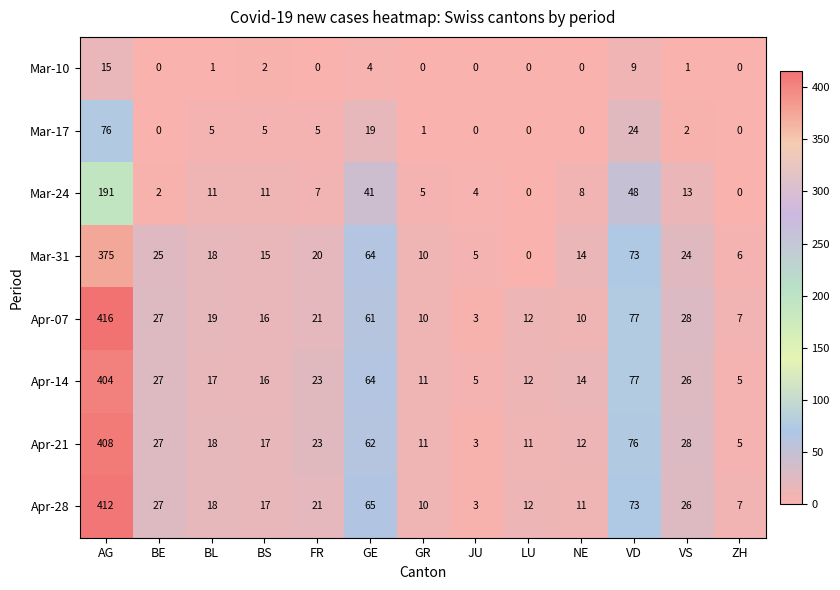

At which category is the sum across all series the highest?

AG